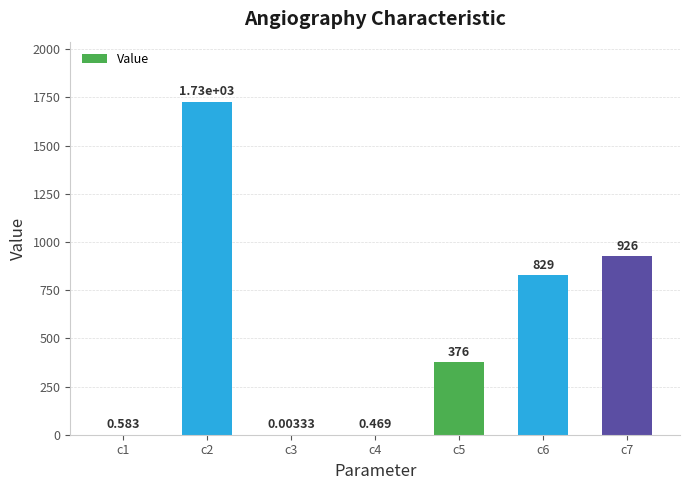

Count the number of categories in the chart.

7